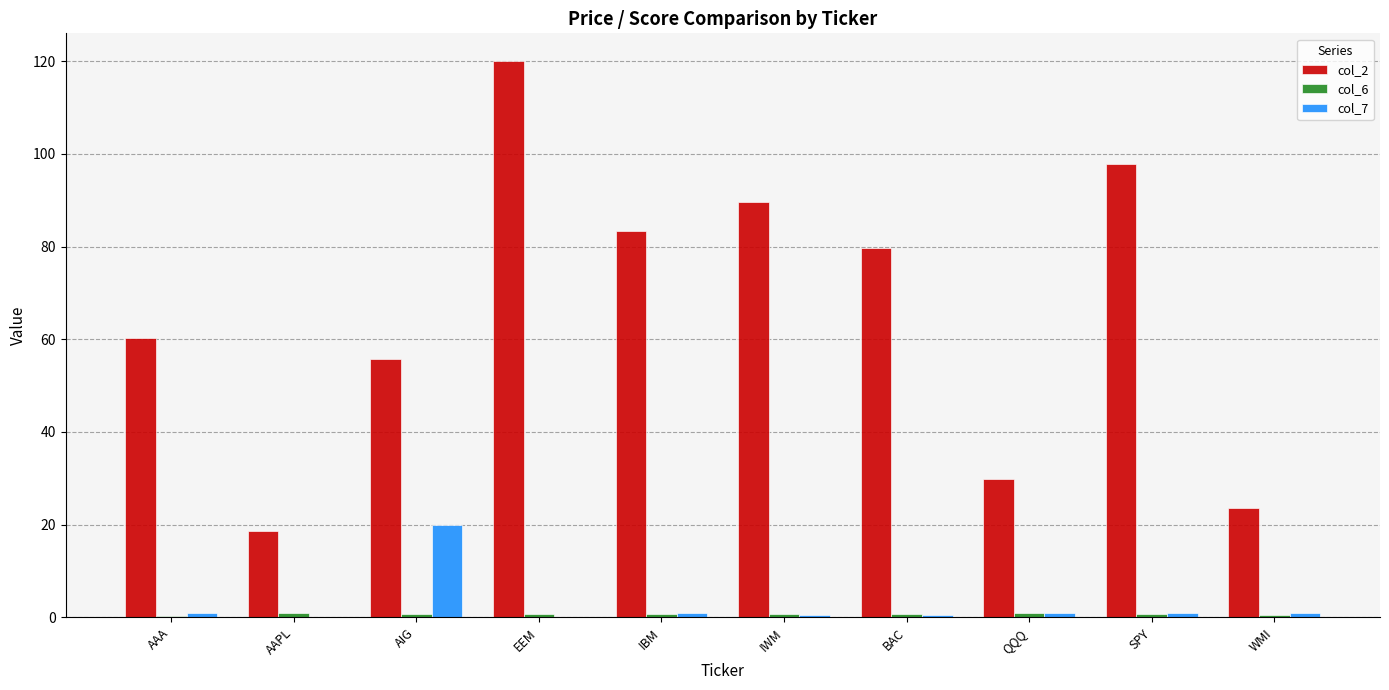

Is the value of col_7 at BAC greater than the value of col_2 at AAPL?

No